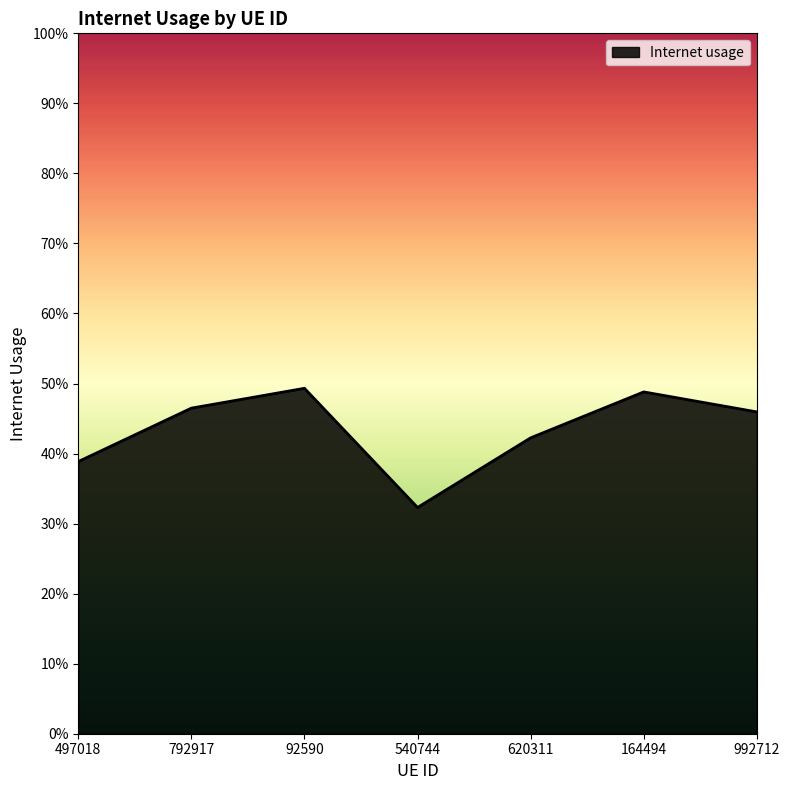

List the labels in order of value, smallest first.

540744, 497018, 620311, 992712, 792917, 164494, 92590